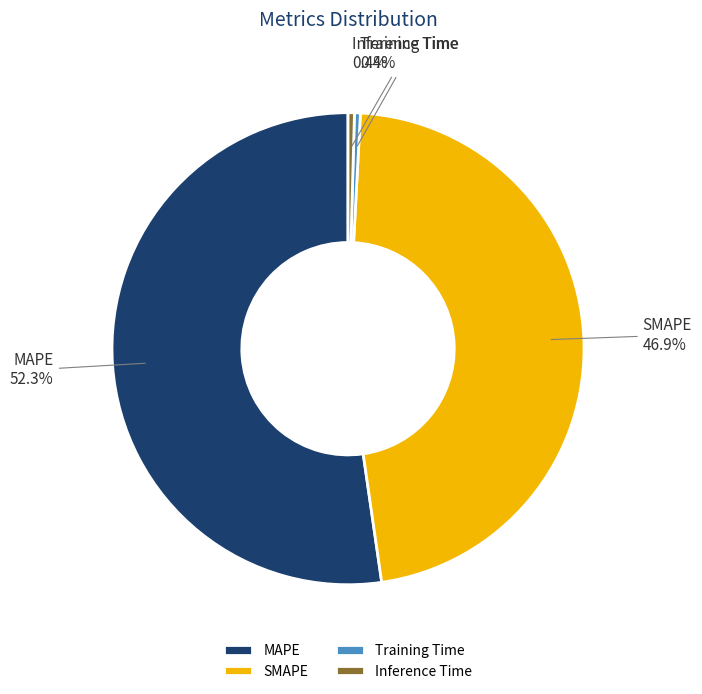

Is MAPE the majority of the pie?

Yes